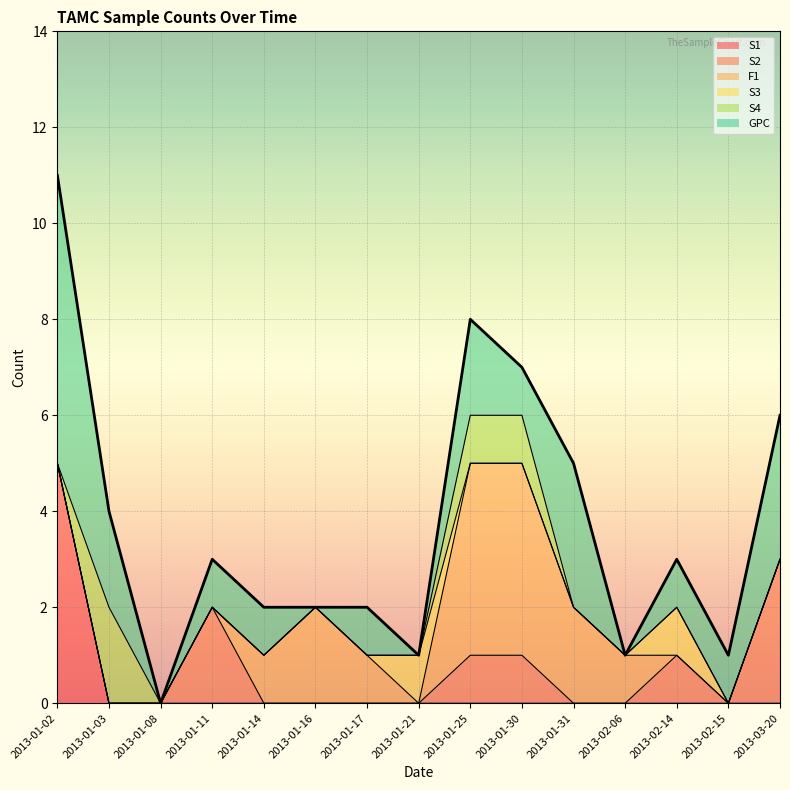

True or false: S3 and S2 cross at least once.

True